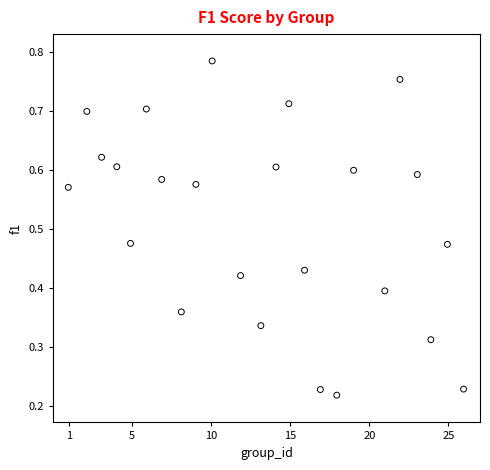

What is the range of X values (max minus min)?

25.0